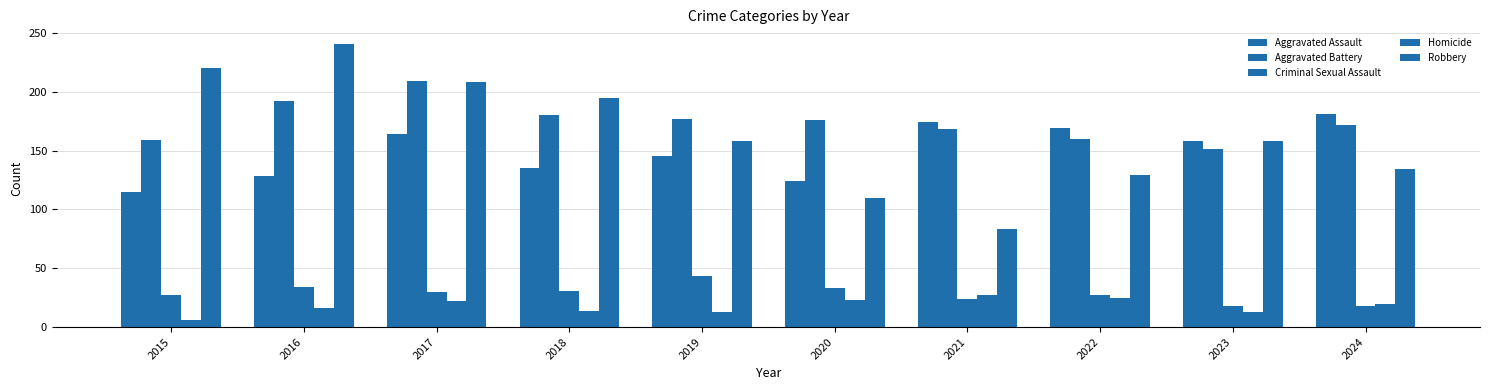

What is the average value of the Robbery series?

164